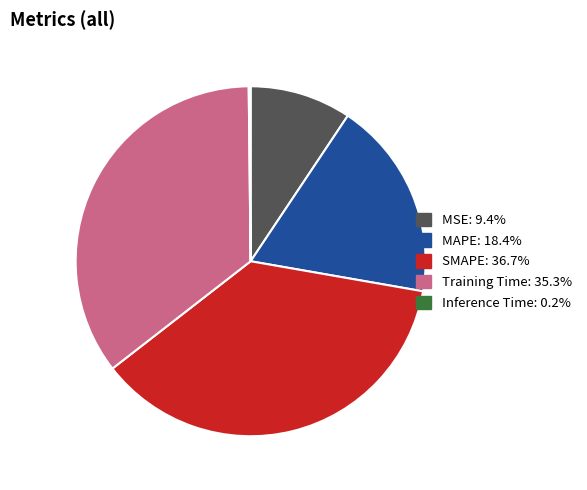

Between MSE and Training Time, which is larger?

Training Time